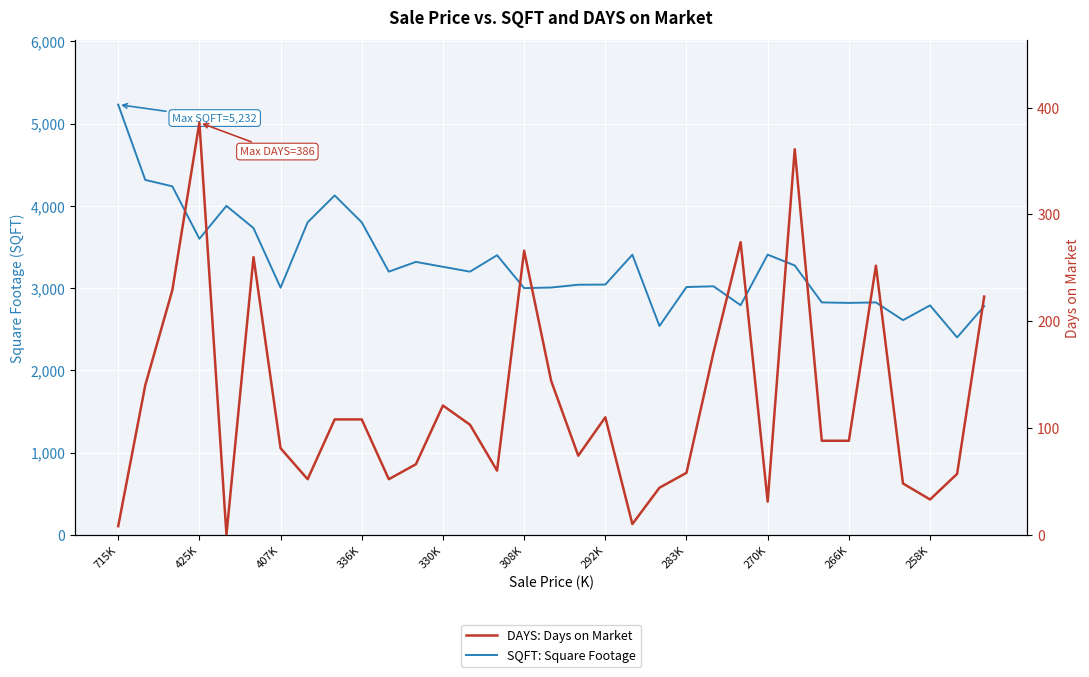

What is the value of the SQFT: Square Footage point at the 26th from the left?

3275